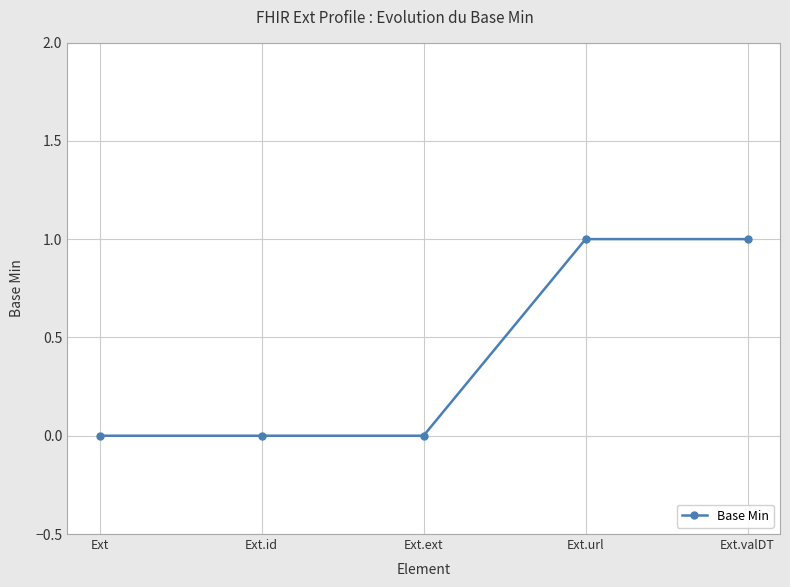

What is the difference between the second highest and minimum values?

1